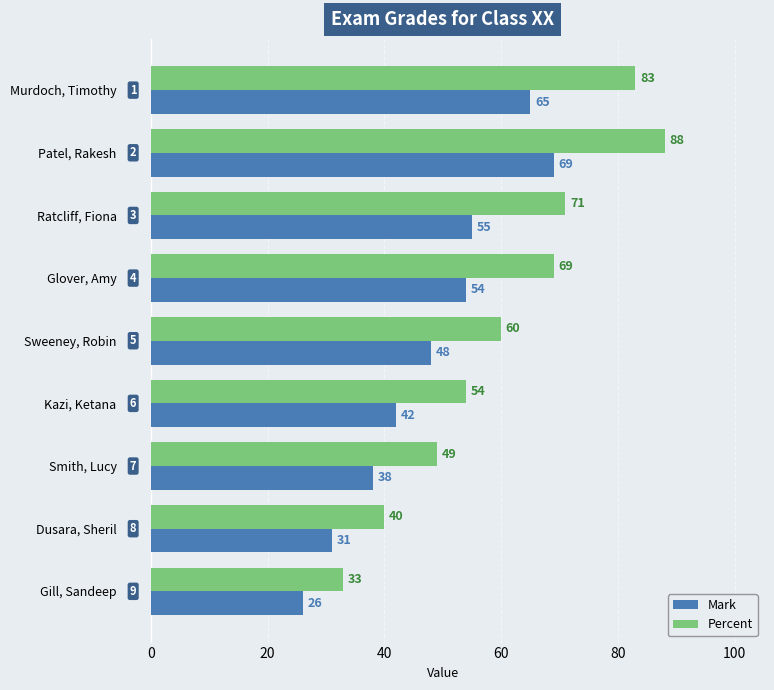

Which series has the widest spread of values?

Percent